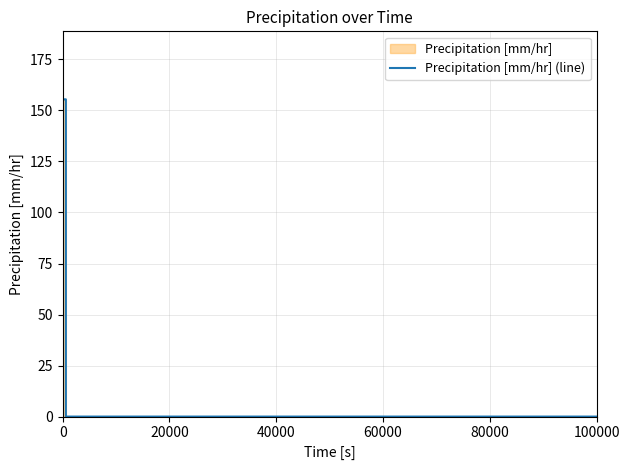

What is the difference between the maximum and minimum values?

155.4